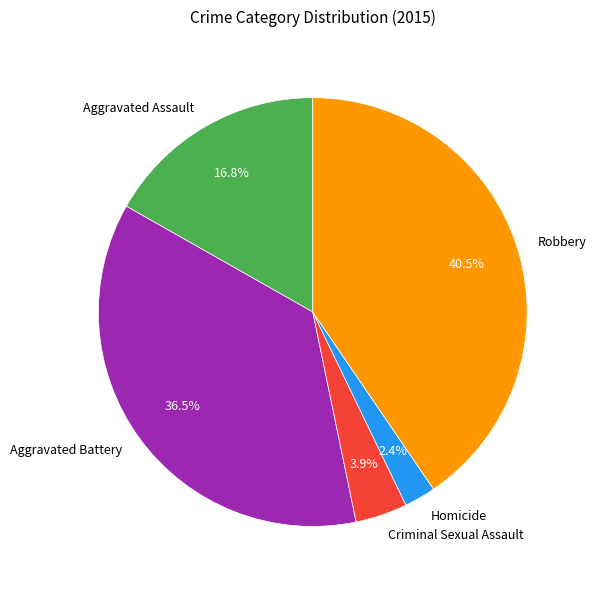

The Homicide slice represents 2% of the pie. True or false?

True